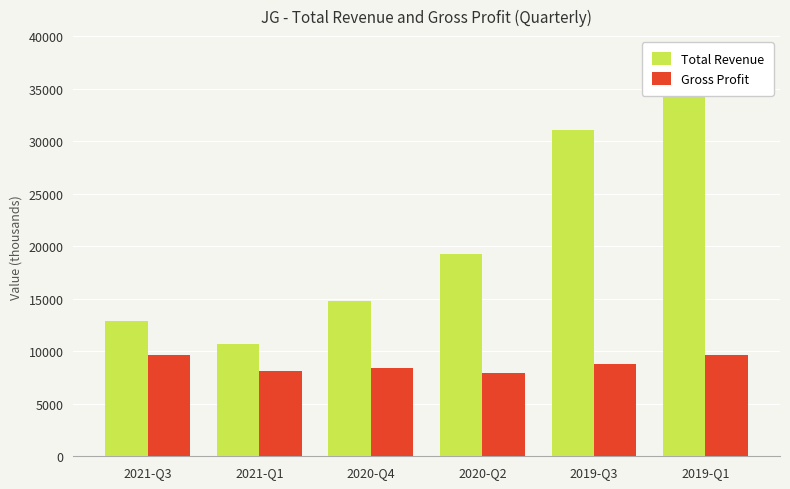

How many data points does each series have?

6